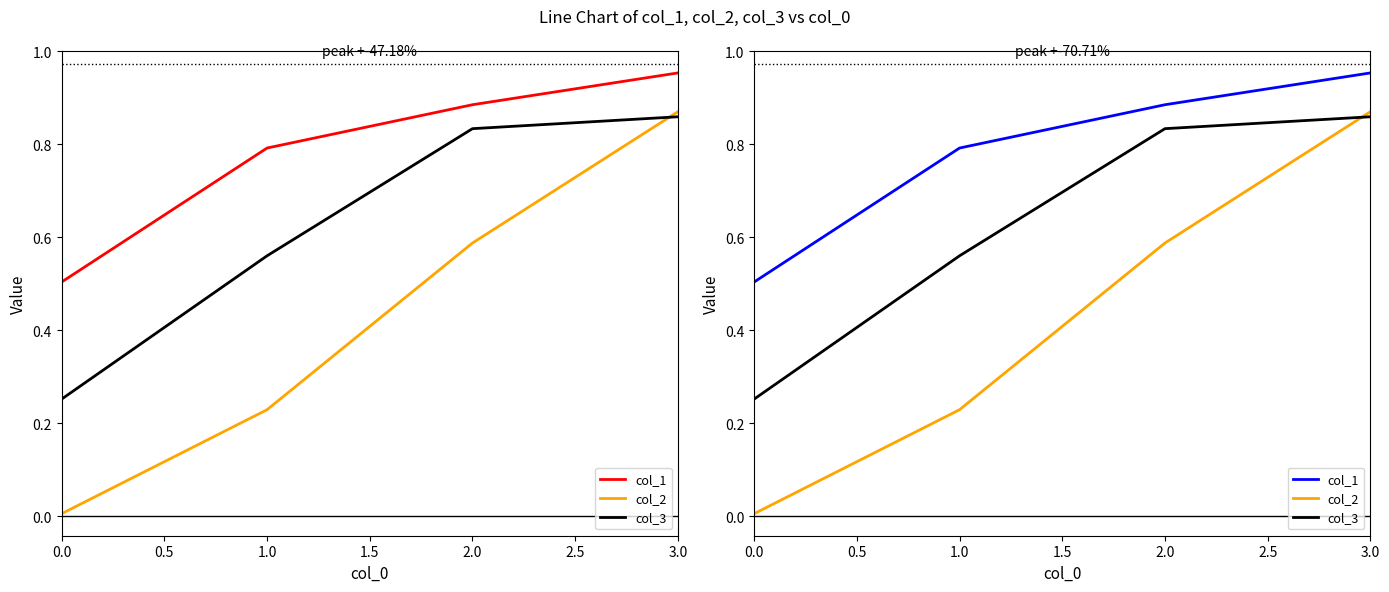

What is the value of the col_1 point at the 1st from the left?

0.5